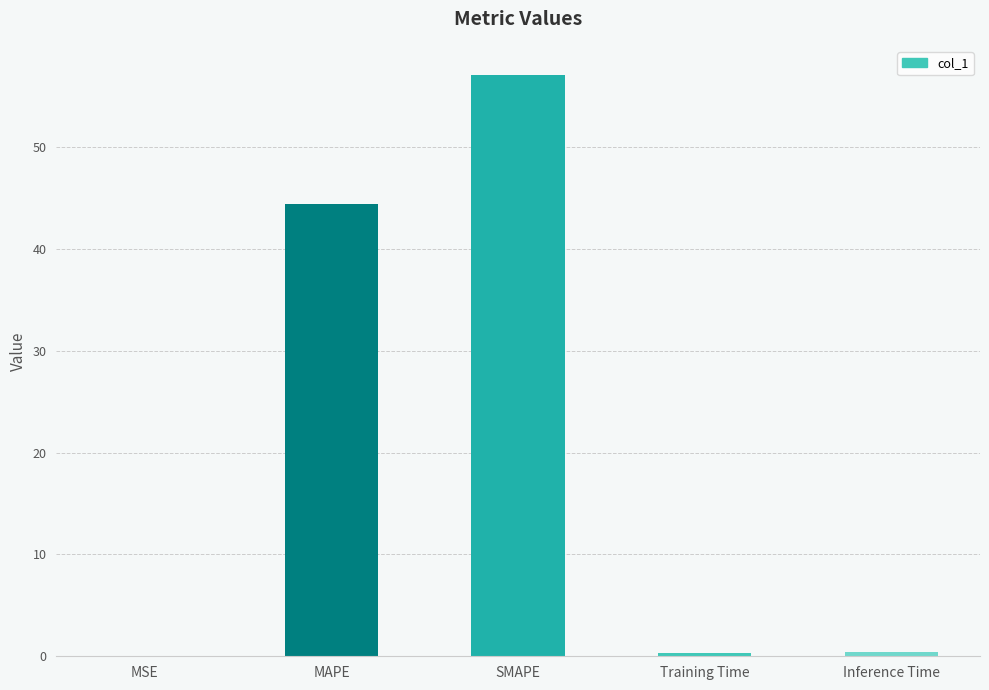

What is the average value?

20.5